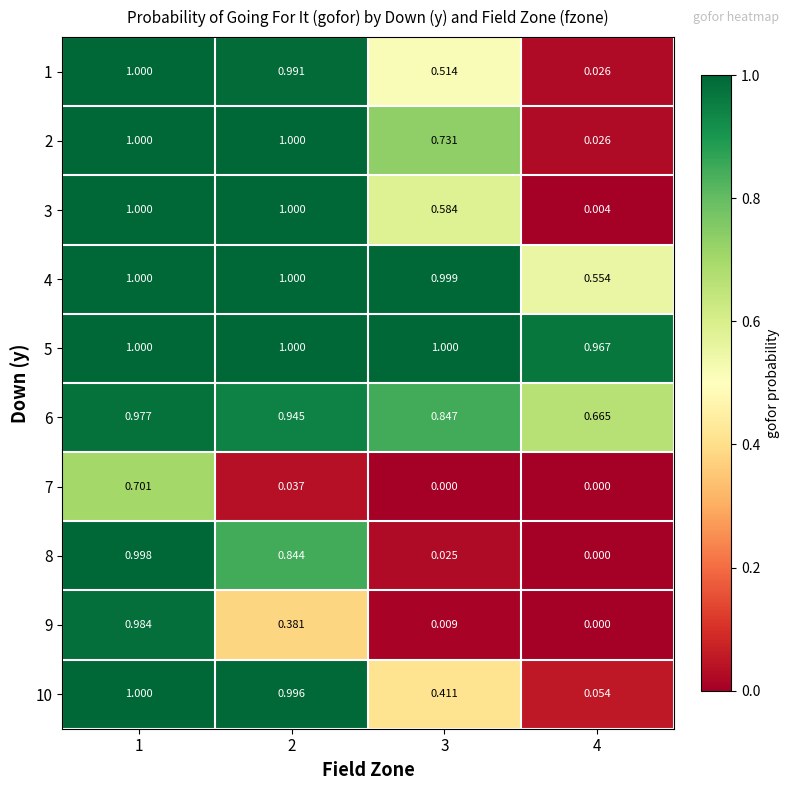

Is the value of 7 at 2 greater than the value of 9 at 3?

Yes